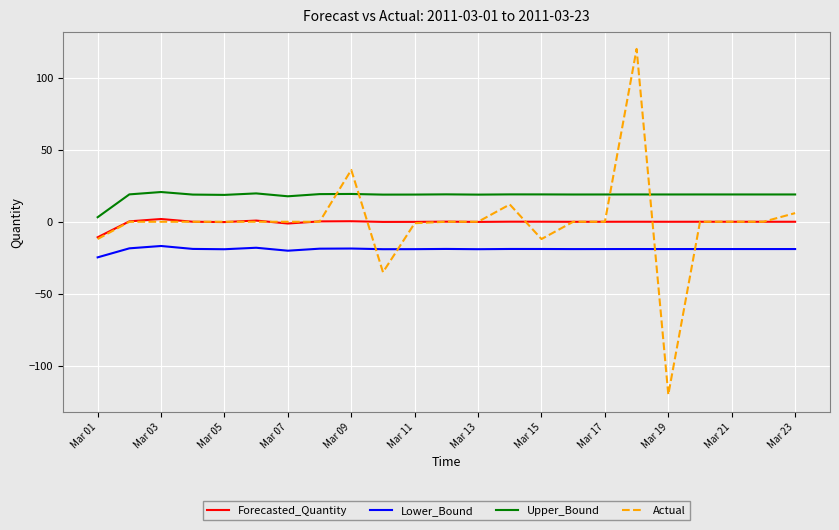

Which series has the largest total across all categories?

Upper_Bound